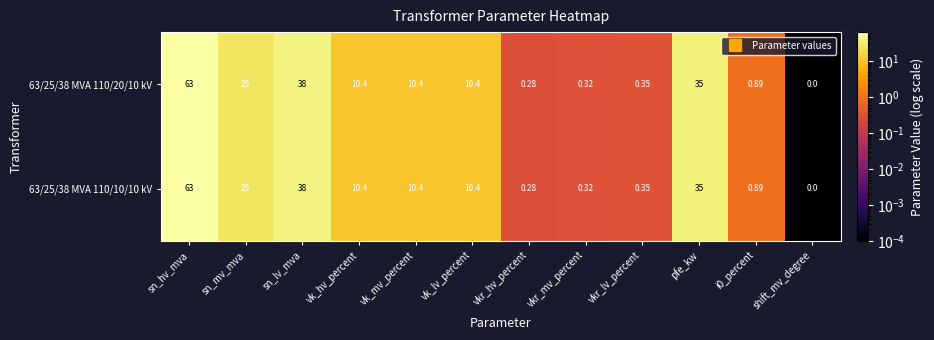

Where is 63/25/38 MVA 110/10/10 kV nearest to the value 31?

pfe_kw